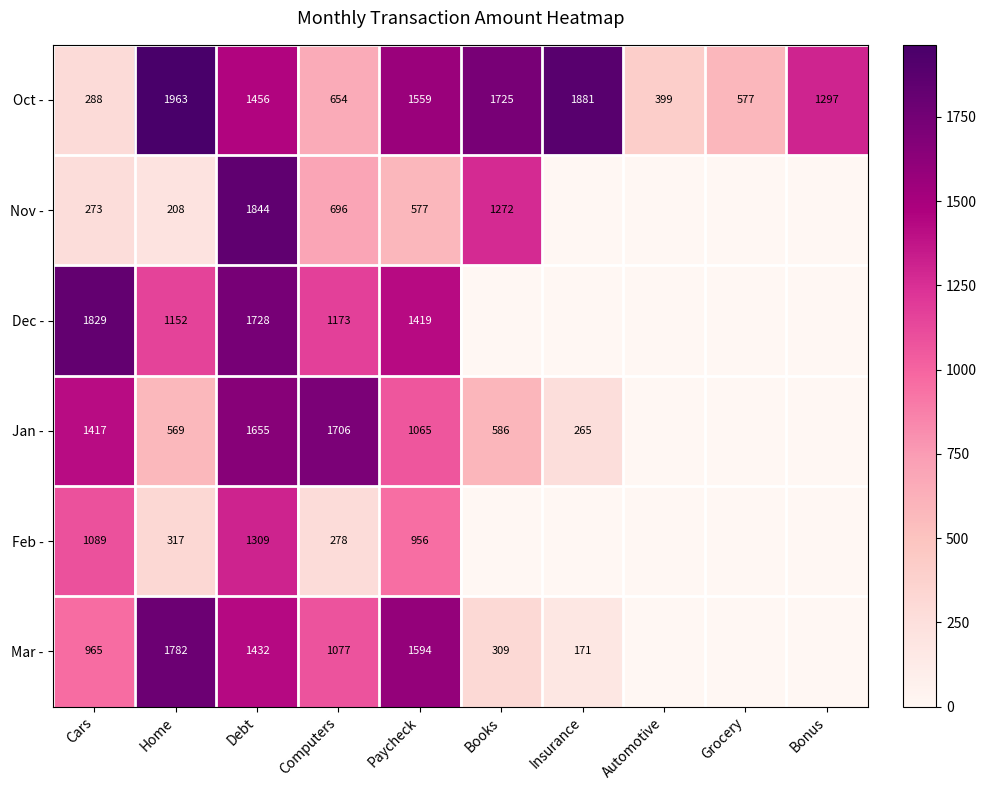

Which label corresponds to the largest value in the chart?

Home